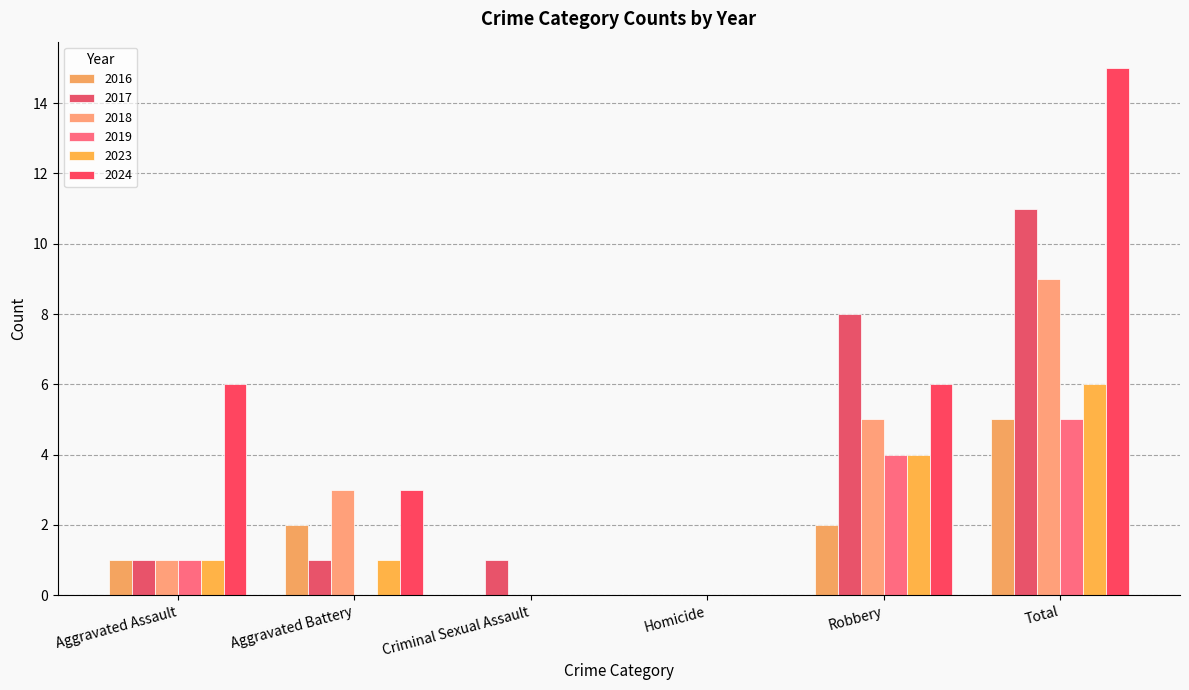

What are all the series names shown in the legend?

2016, 2017, 2018, 2019, 2023, 2024